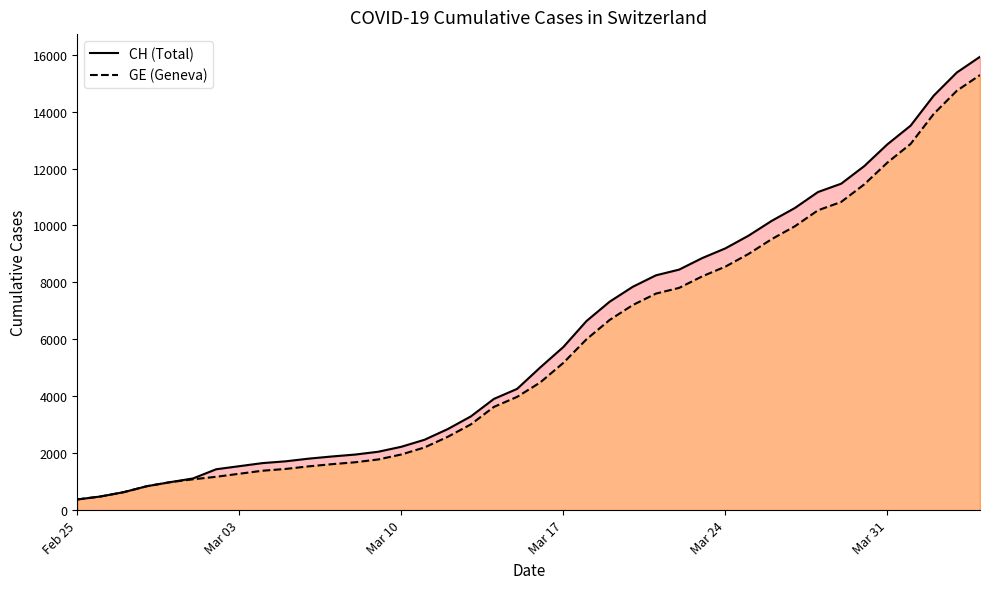

Is it true that CH equals 3016 at 11?

False